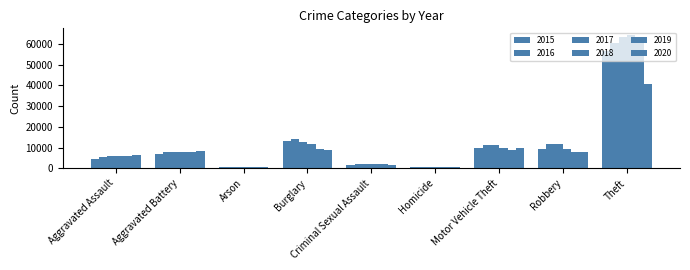

How many groups of bars are there?

9